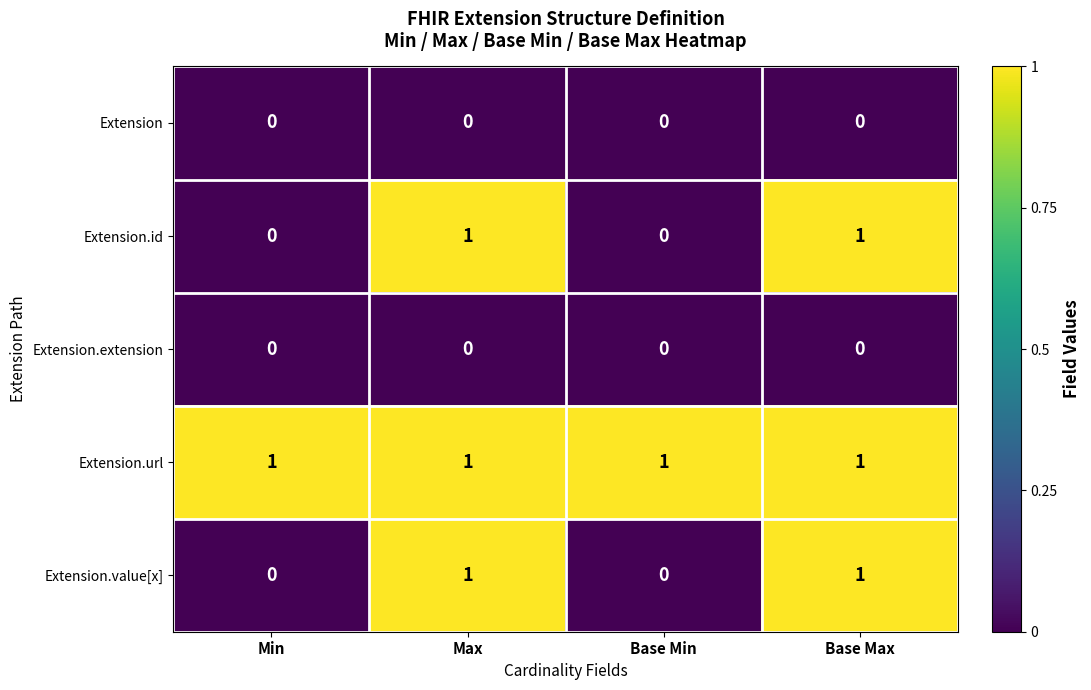

Is it true that Extension equals 0 at Base Min?

True